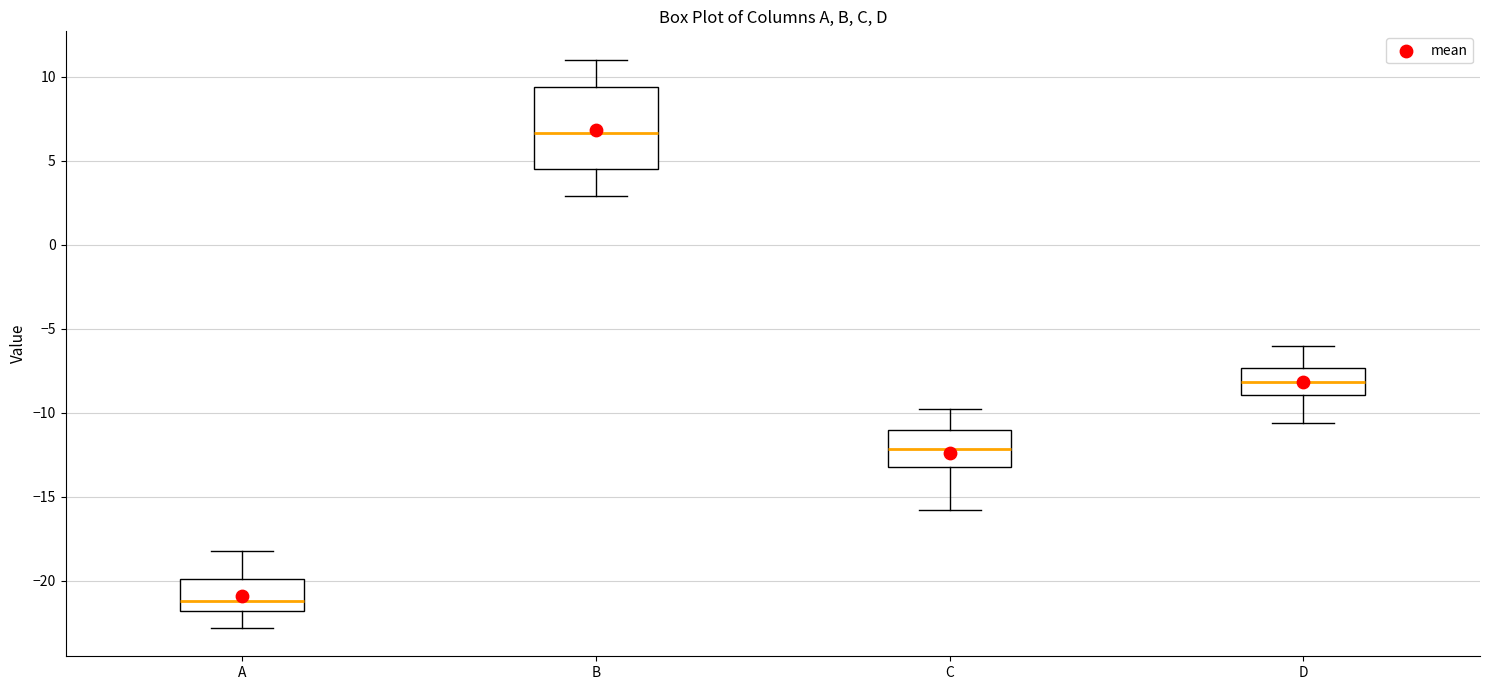

Which box is the tallest, from its lower edge to its upper edge?

B